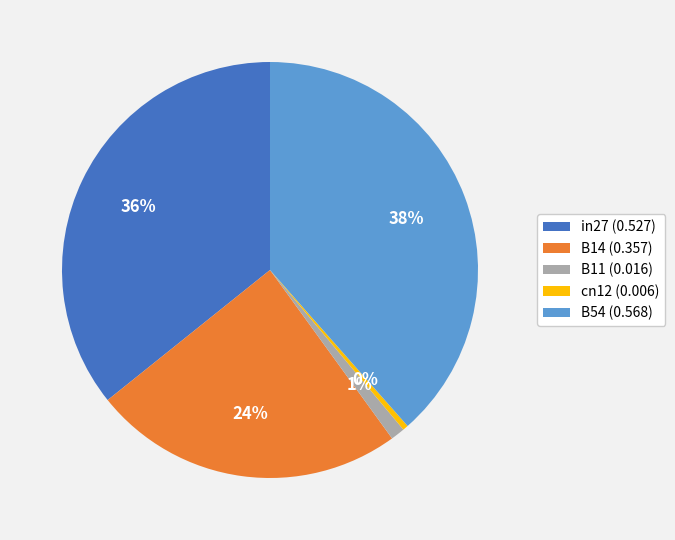

Is there a majority slice in this chart?

No